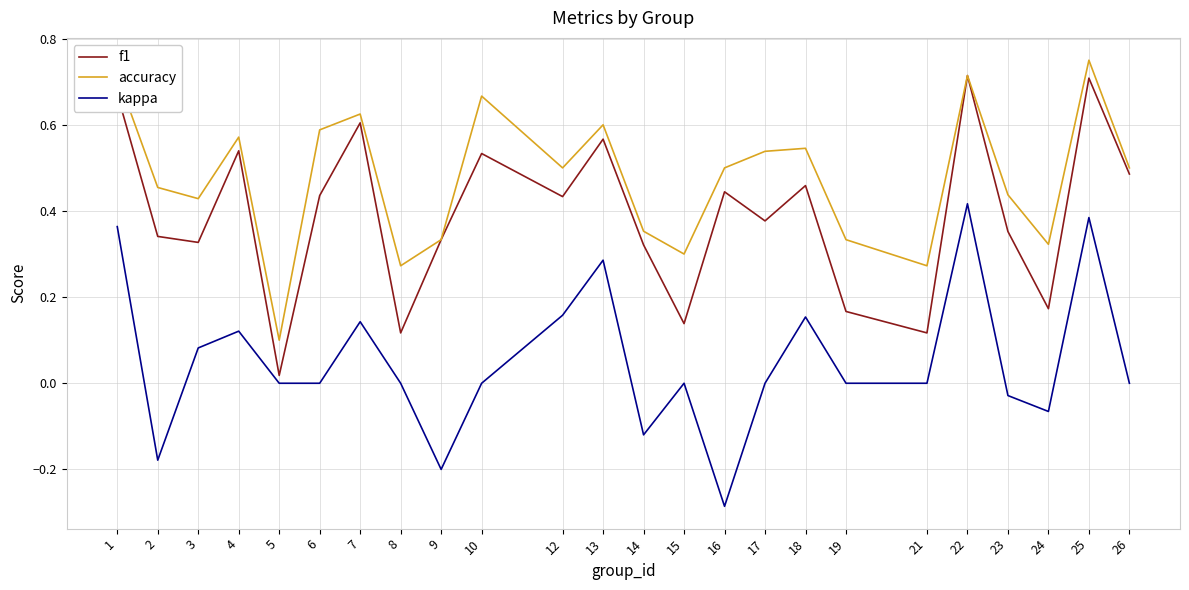

The value of f1 at 13 is 0.6. True or false?

True